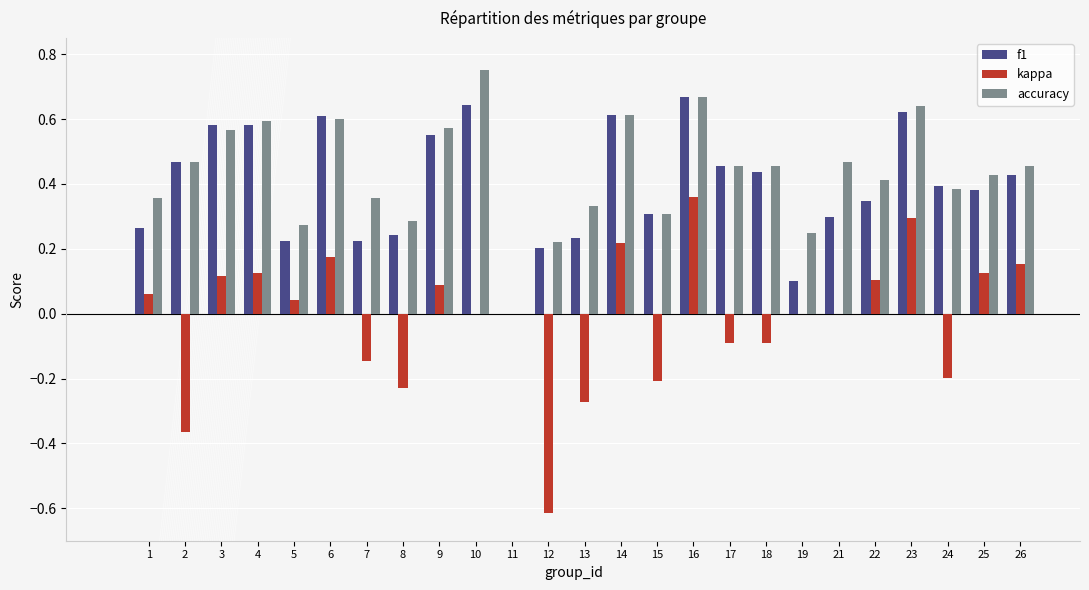

What is the total value across all series at 10?

1.4